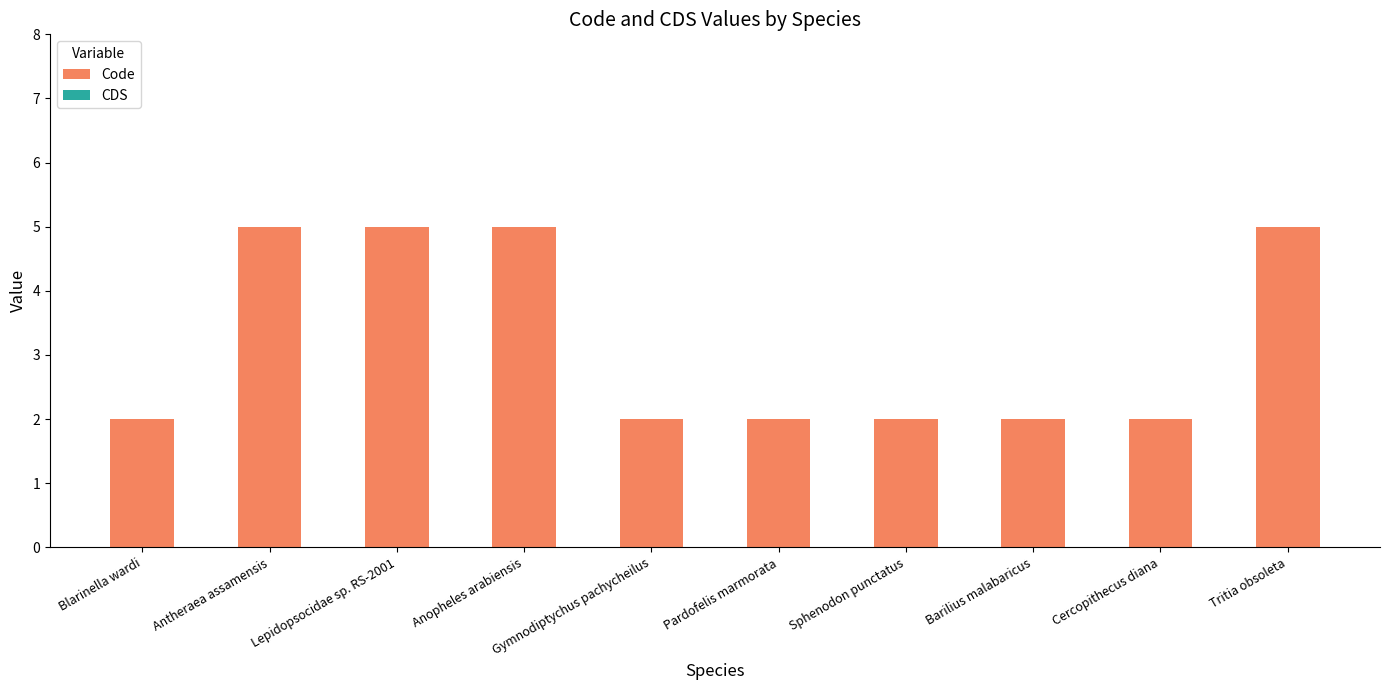

What is the label of the 8th bar from the left?

Barilius malabaricus